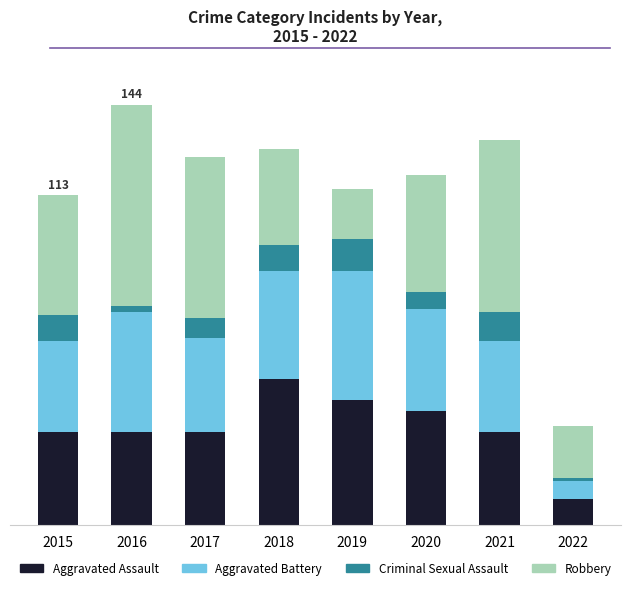

What are all the series names shown in the legend?

Aggravated Assault, Aggravated Battery, Criminal Sexual Assault, Robbery